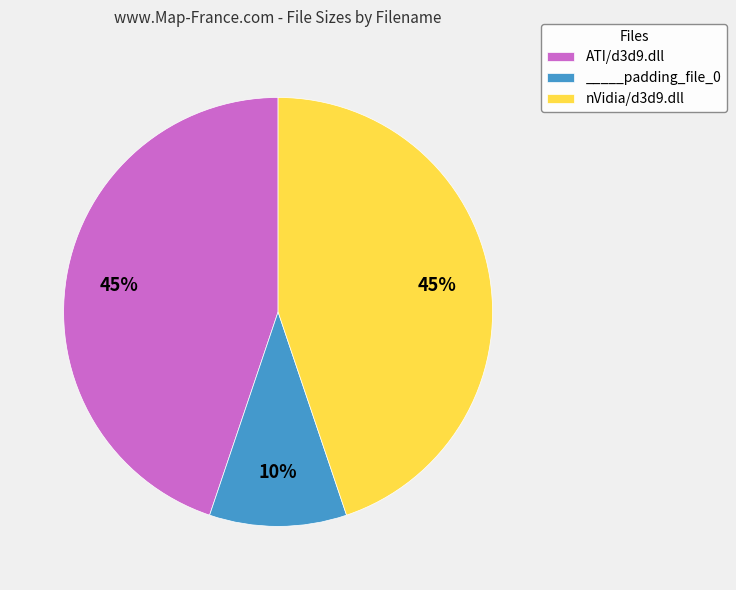

True or false: nVidia/d3d9.dll accounts for 45% of the total.

True